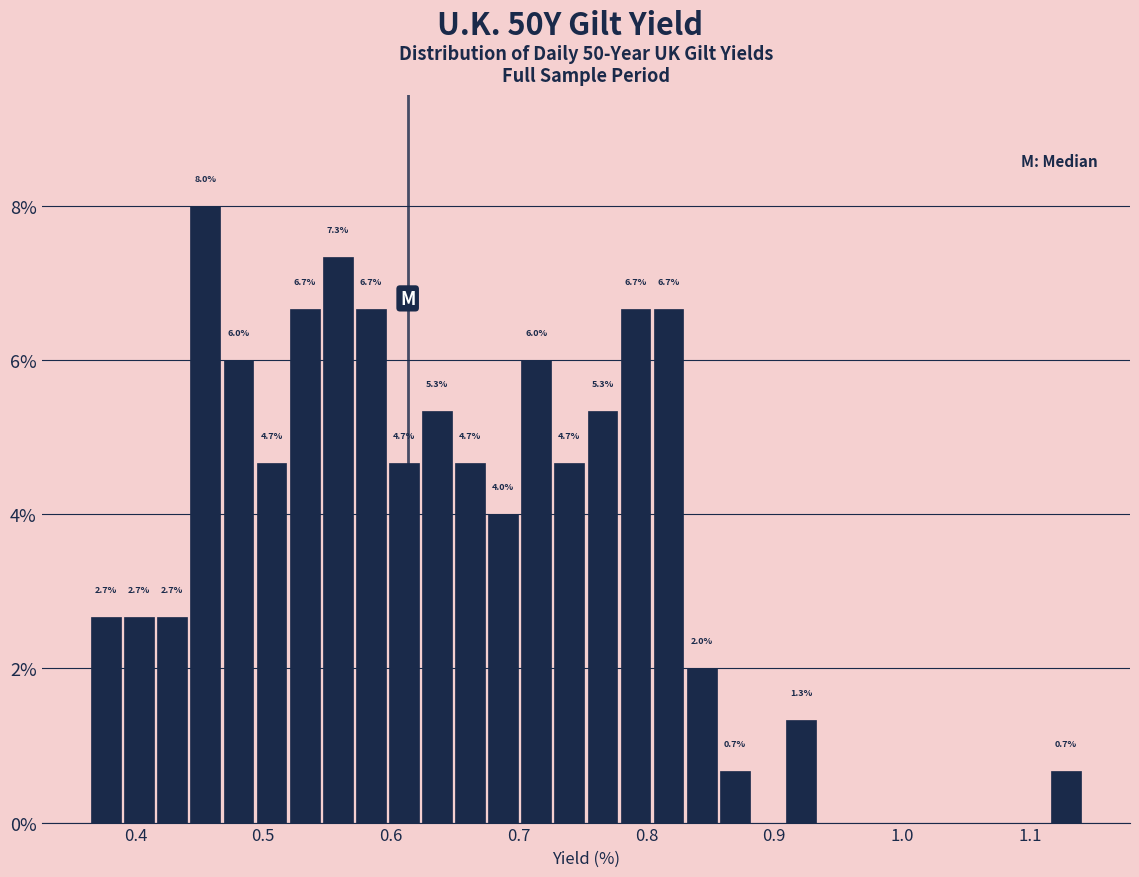

Around what value on the x-axis is the tallest bar? Give the approximate position of its centre, as read against the axis.

0.45